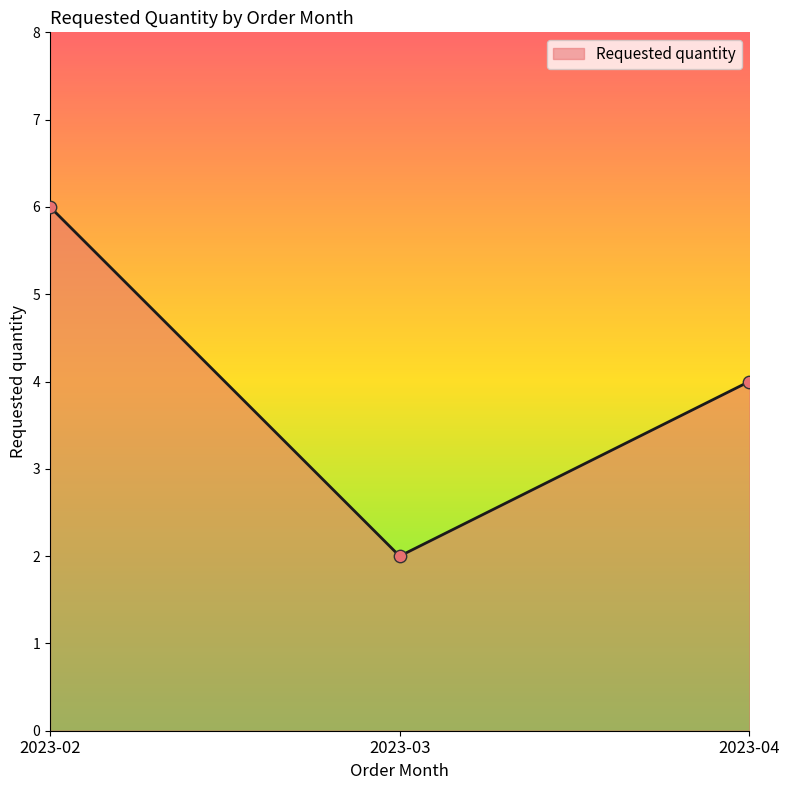

What is the change in value from 2023-03 to 2023-04?

+2